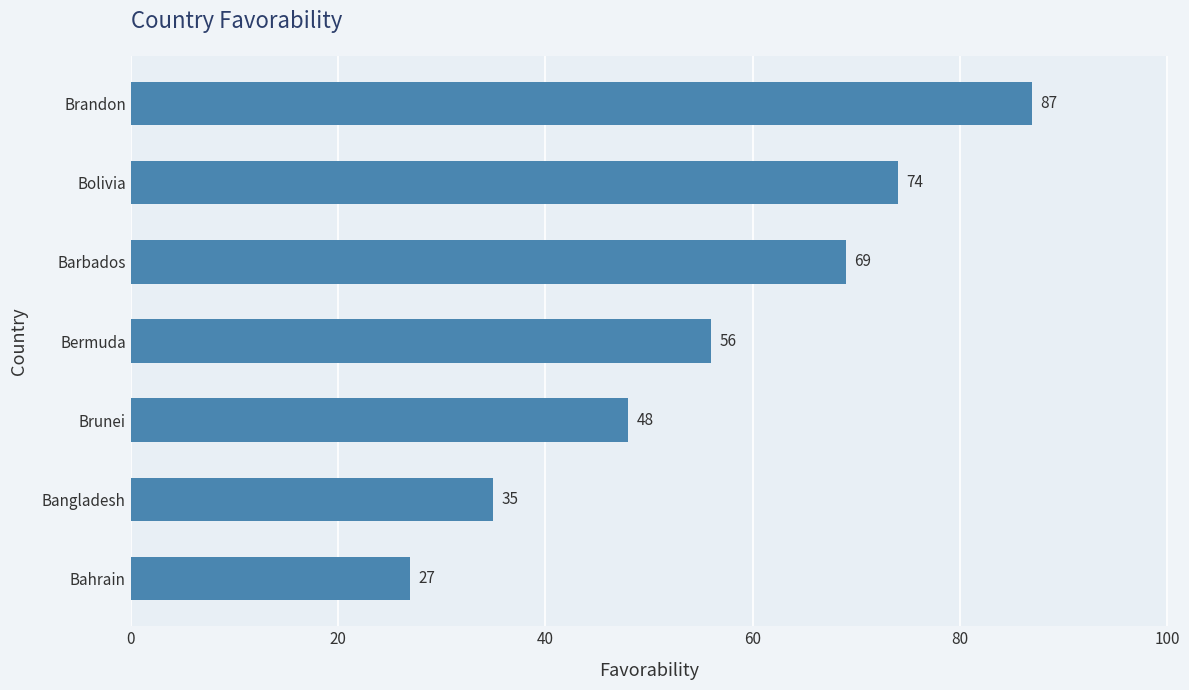

Reading bottom to top, what are all the values shown in this chart?

27	35	48	56	69	74	87